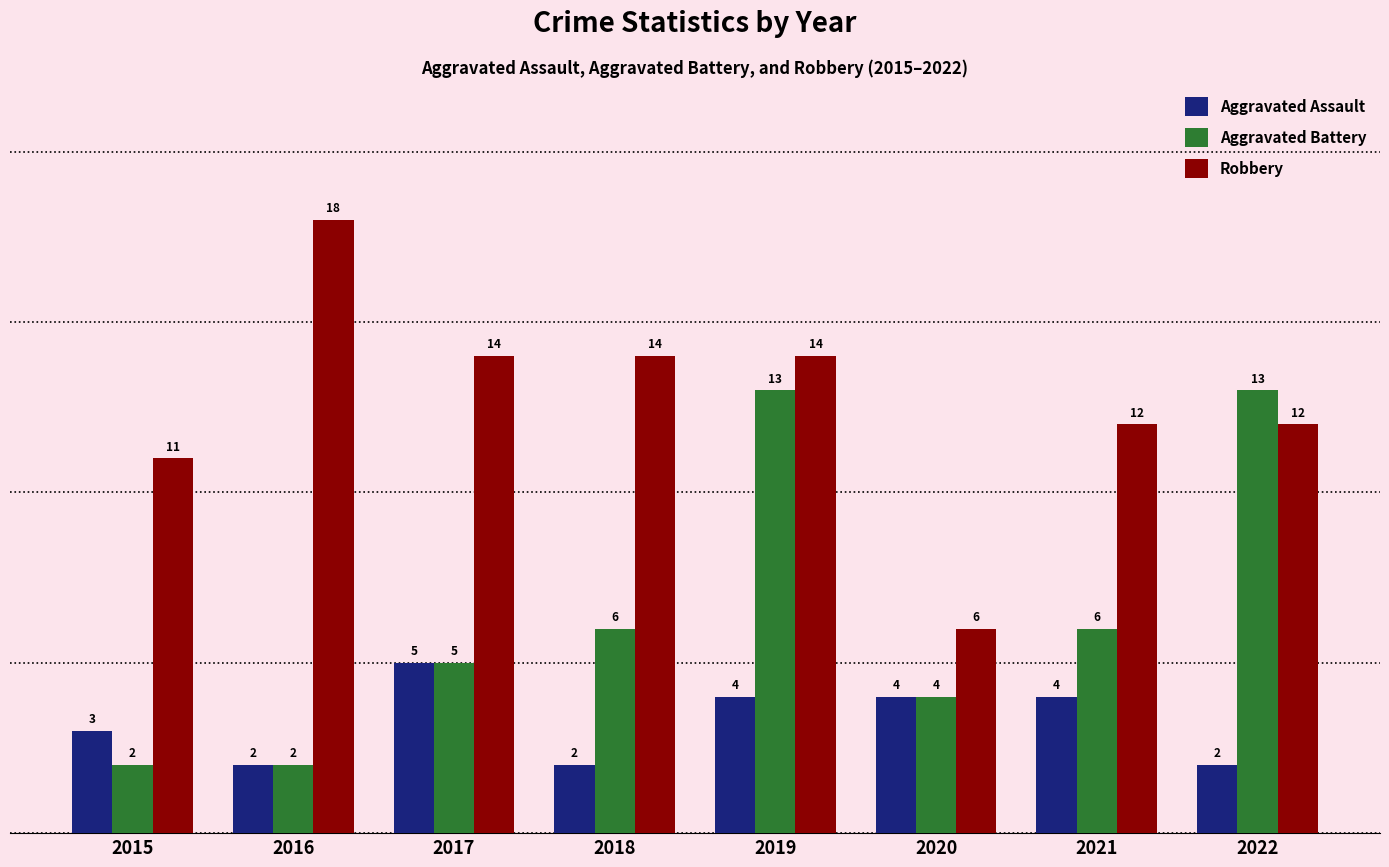

How many bars are there in total?

24